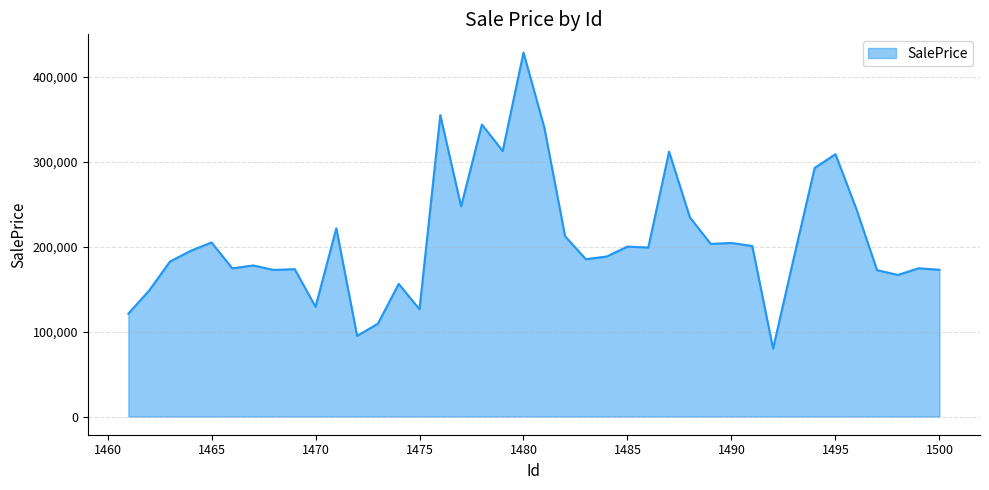

What is the difference between the maximum and minimum values?

348606.6